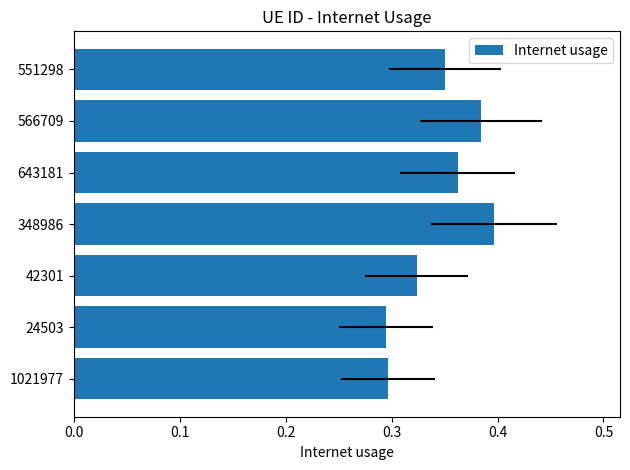

The chart shows a value of 0.4 at 566709. True or false?

True